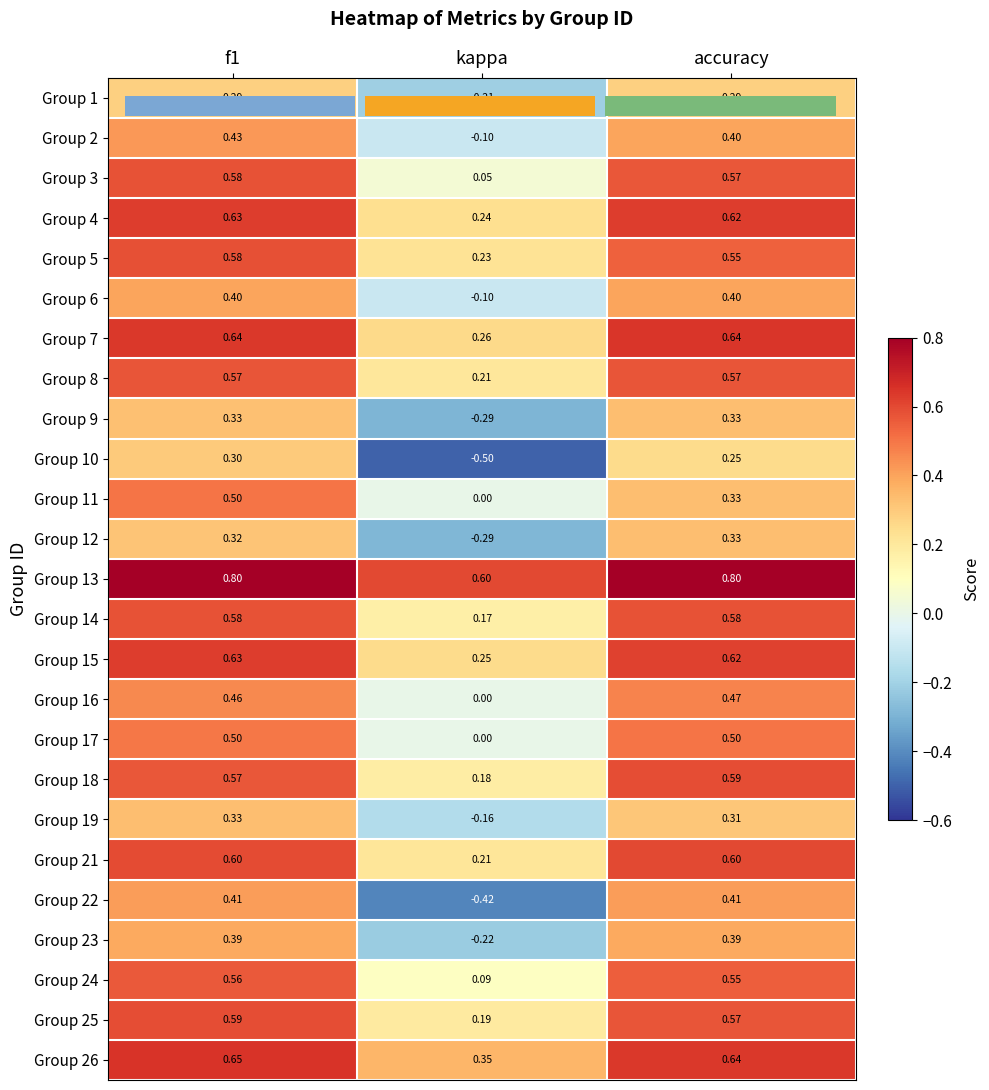

Which category has the lowest value in the Group 14 series?

kappa